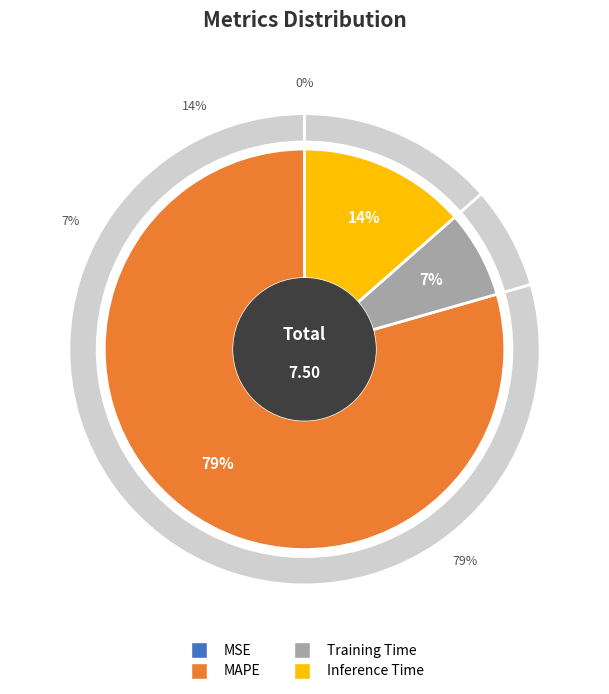

What is the largest slice in the pie chart?

MAPE